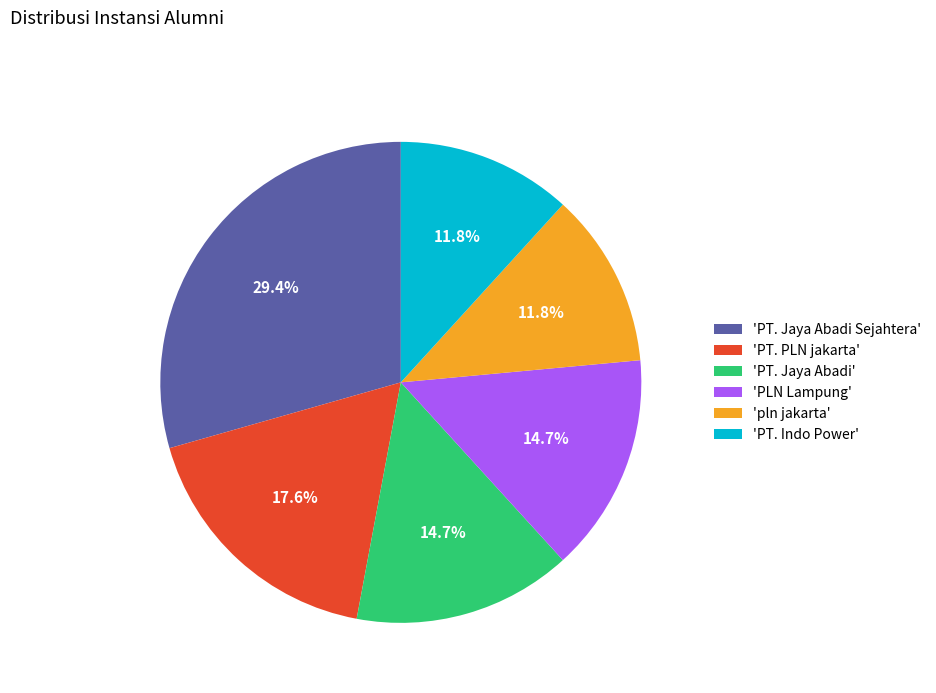

Approximately how many times larger is the value at 'PT. Jaya Abadi Sejahtera' compared to 'PT. PLN jakarta'?

1.7